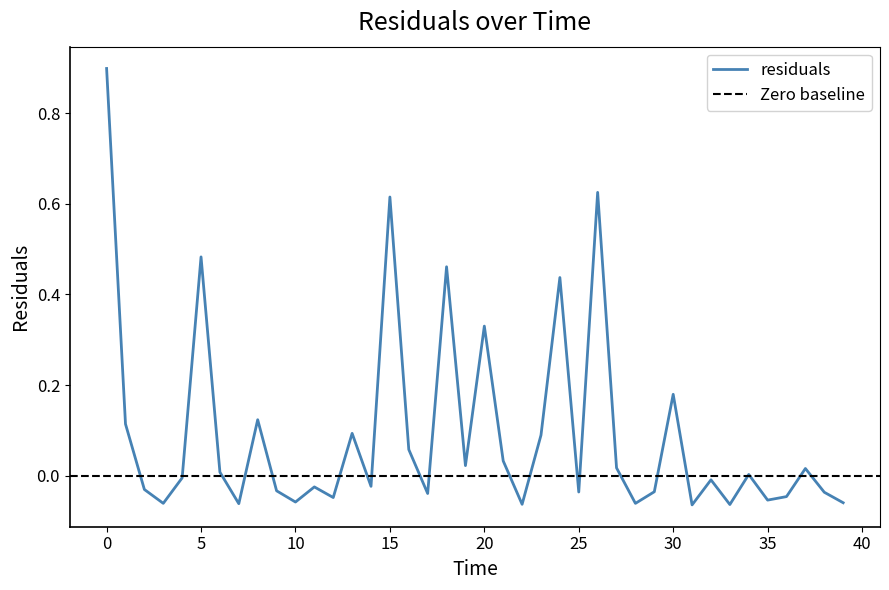

What position from the left is 31.0?

32